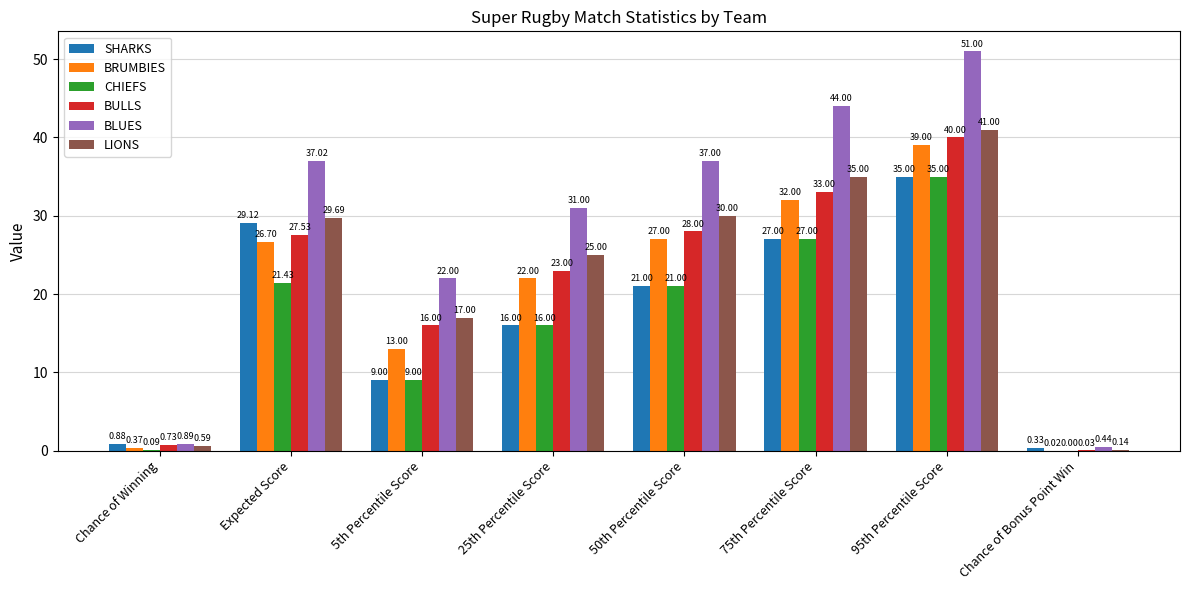

Between 25th Percentile Score and 50th Percentile Score, which series saw the biggest shift?

BLUES